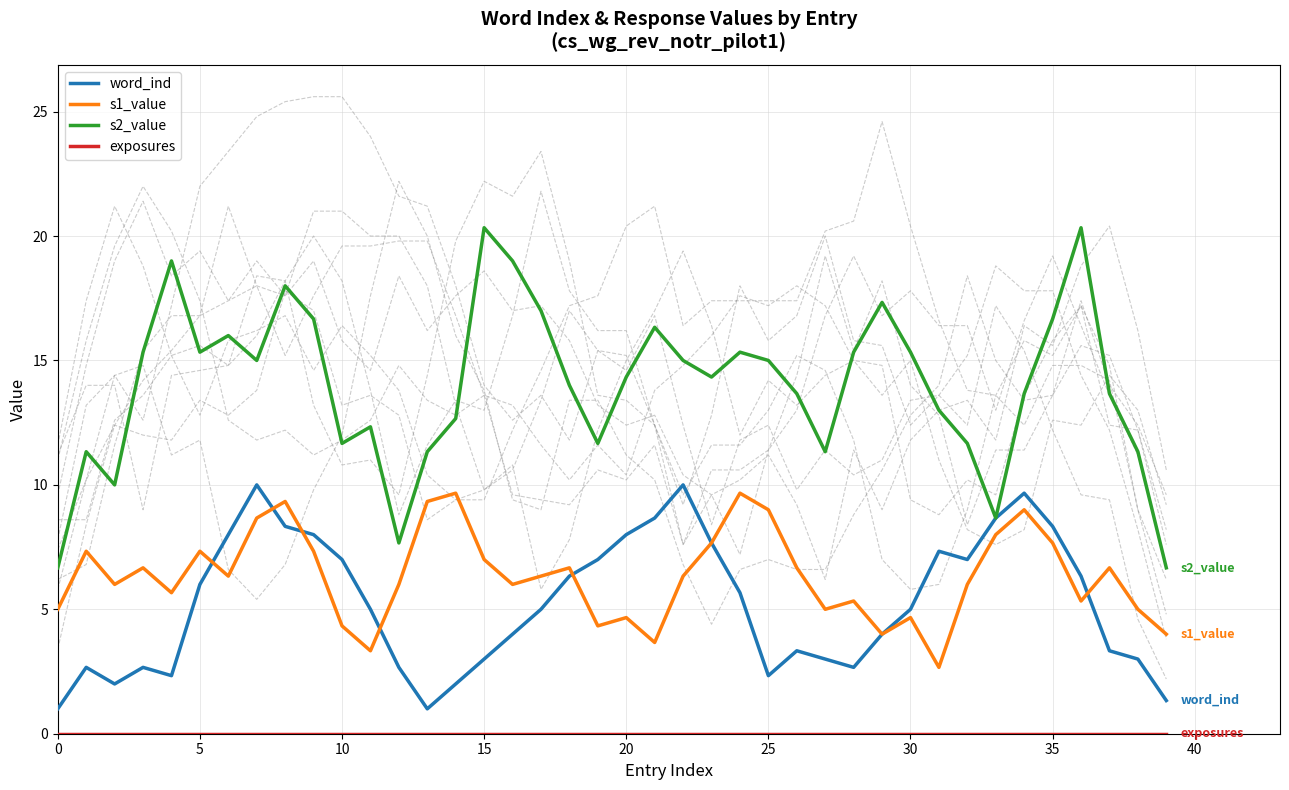

At 35, list the series in order from largest to smallest.

s2_value, word_ind, s1_value, exposures